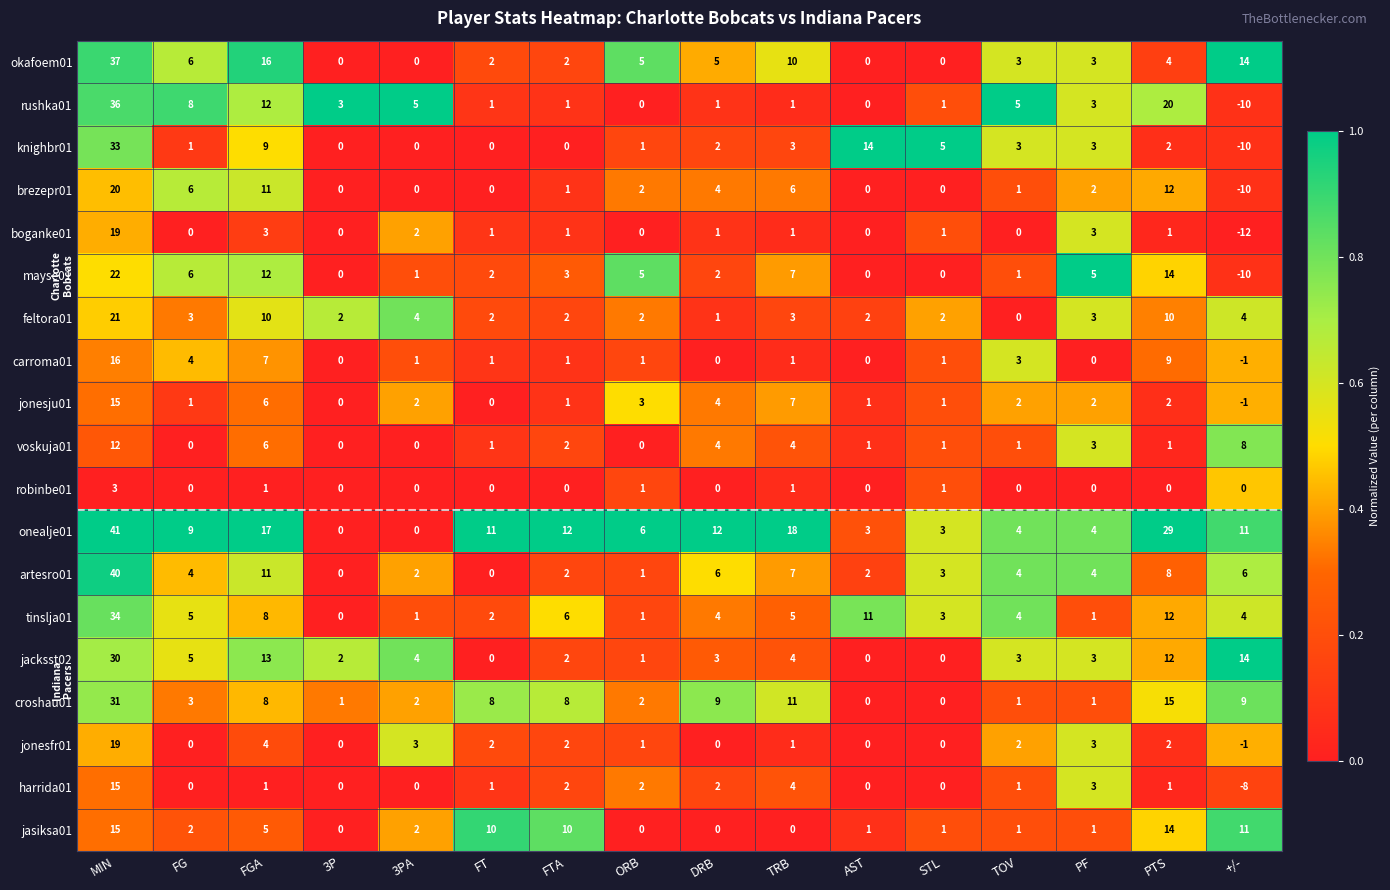

Which series has the largest range (max minus min)?

rushka01